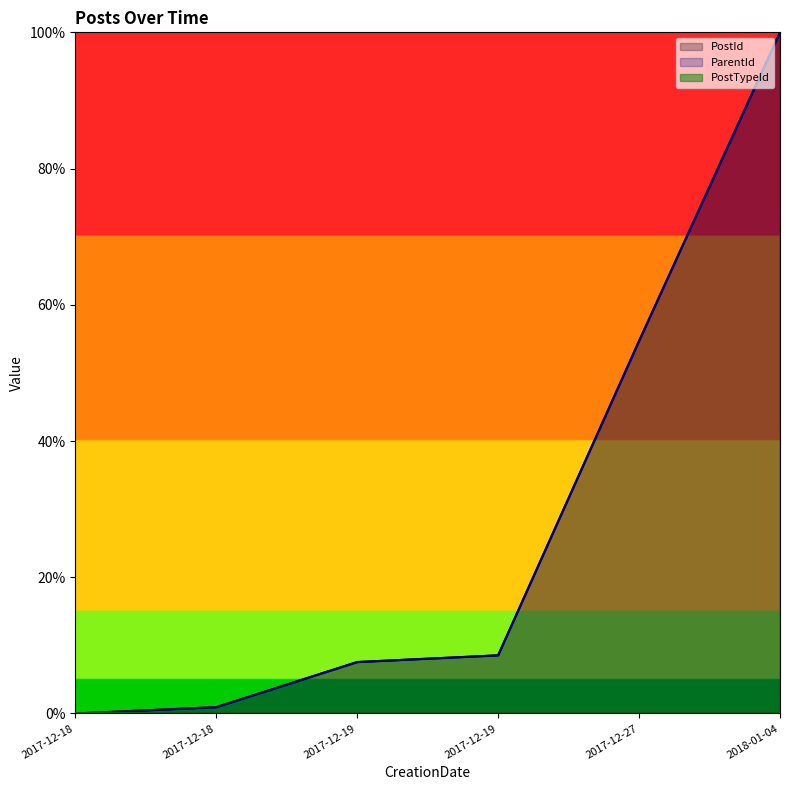

True or false: PostId and ParentId cross at least once.

False